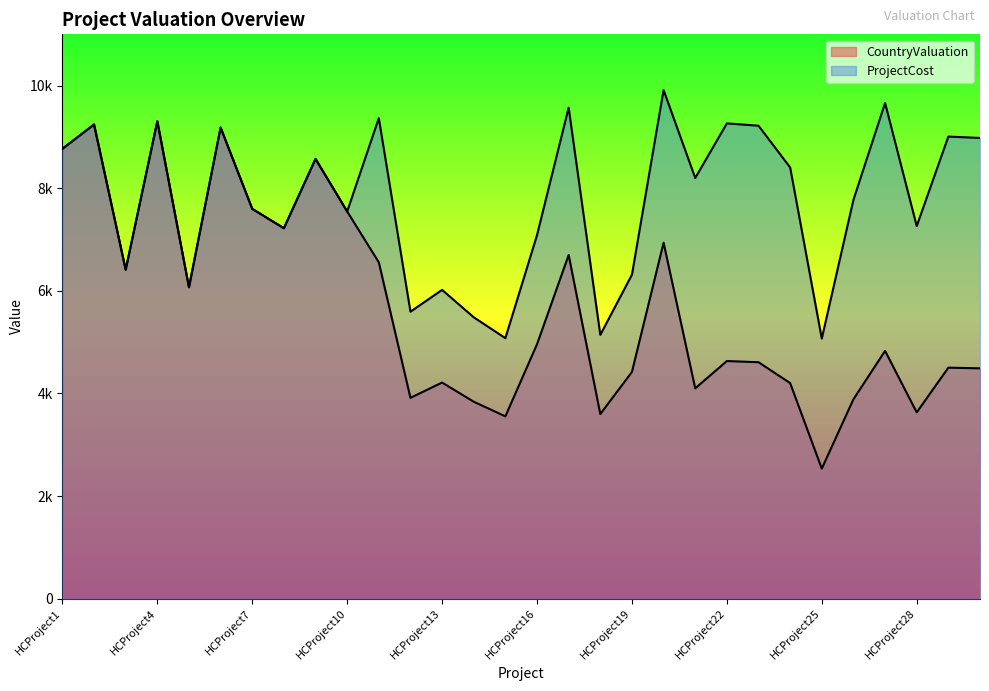

Between HCProject16 and HCProject5, which is larger?

HCProject5